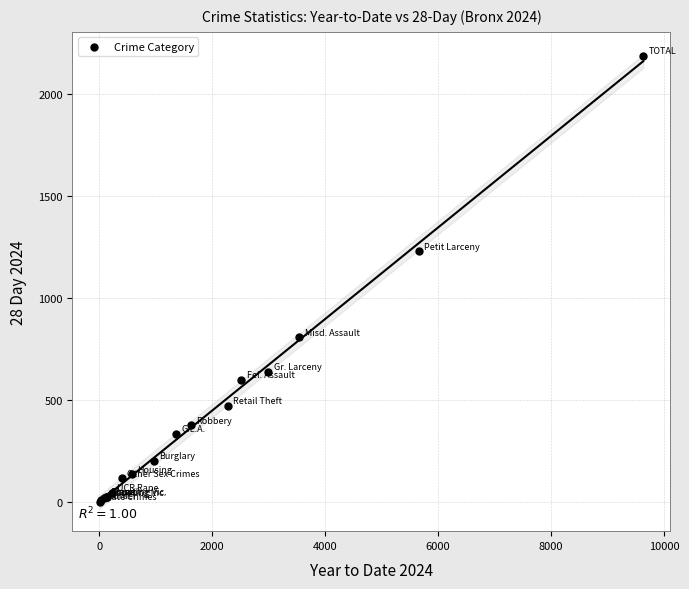

What Y value in the scatter plot is closest to 1094?

1230